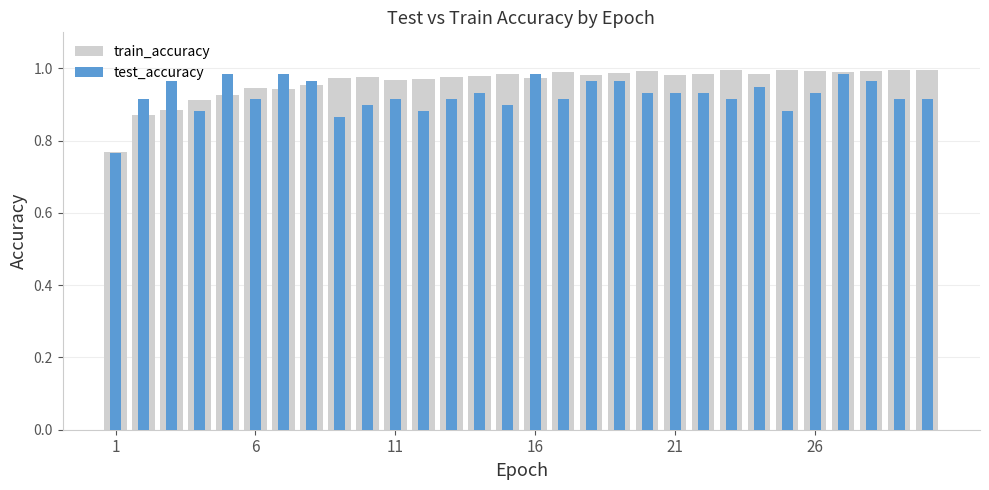

How many bars are there in each group?

2